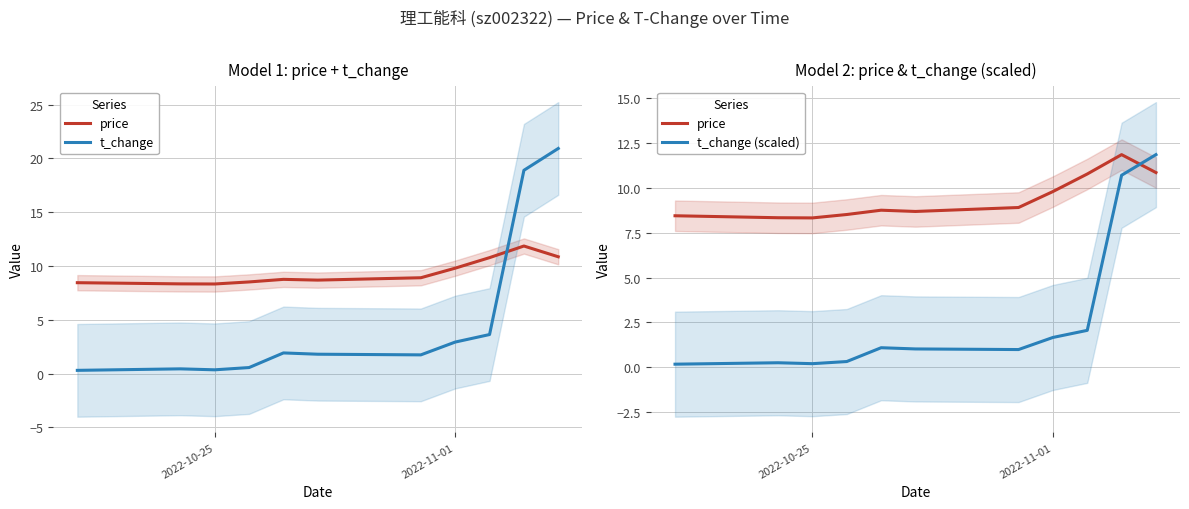

True or false: t_change has a value of 0.2 at 2022-10-25.

False